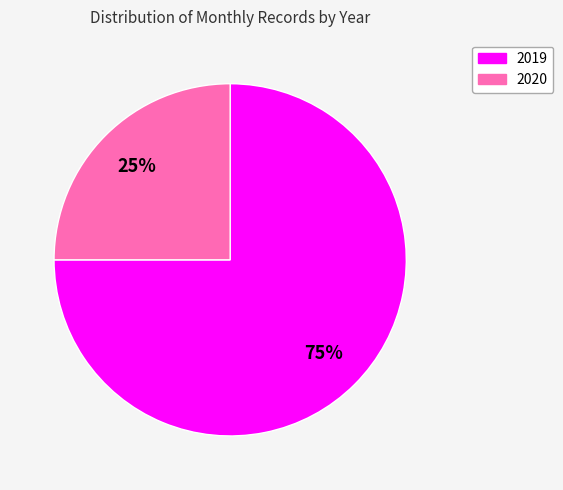

Which has a higher value, 2019 or 2020?

2019